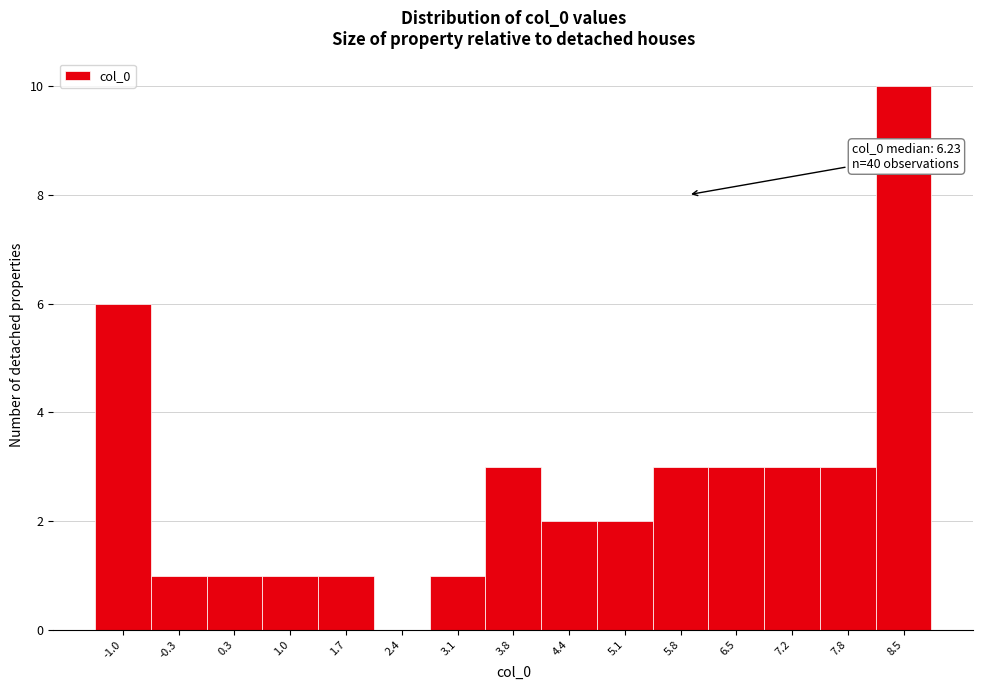

Reading left to right, list all the values displayed in this chart.

-1.0=6	-0.3=1	0.3=1	1.0=1	1.7=1	2.4=0	3.1=1	3.8=3	4.4=2	5.1=2	5.8=3	6.5=3	7.2=3	7.8=3	8.5=10